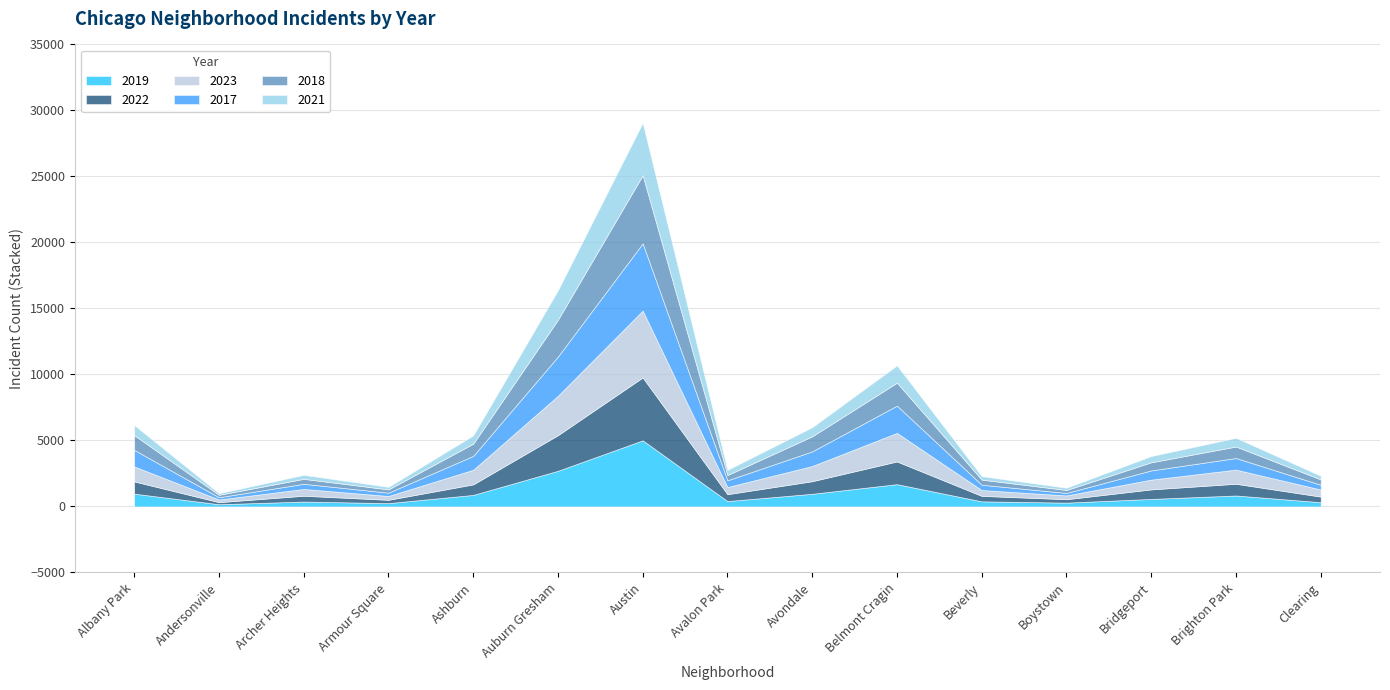

Between Avalon Park and Beverly, which is larger?

Avalon Park